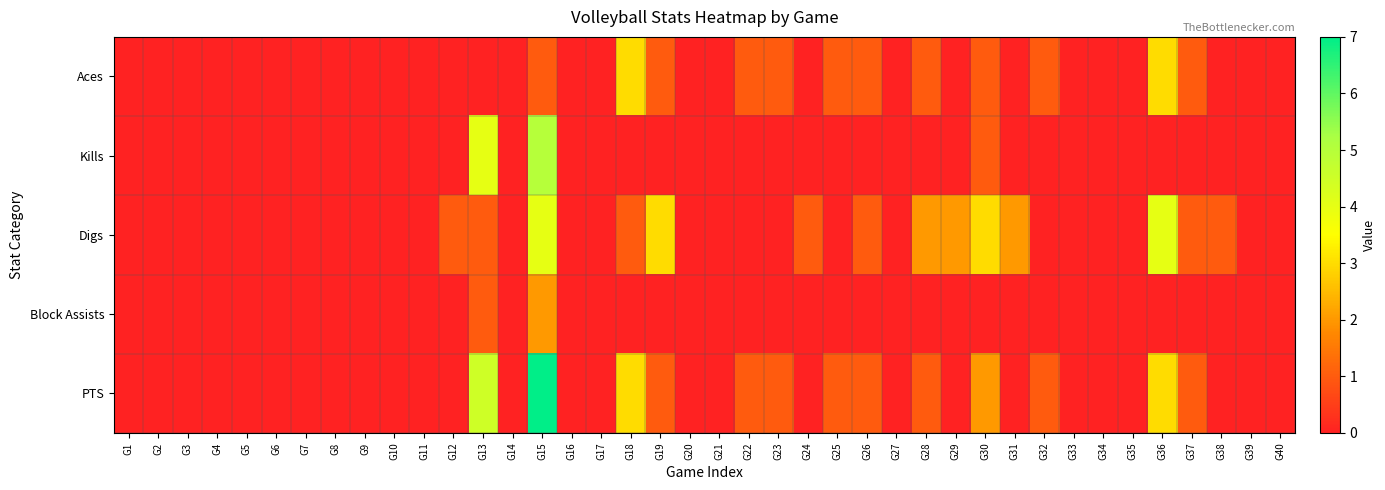

Which has a higher value, G28 or G15?

G28